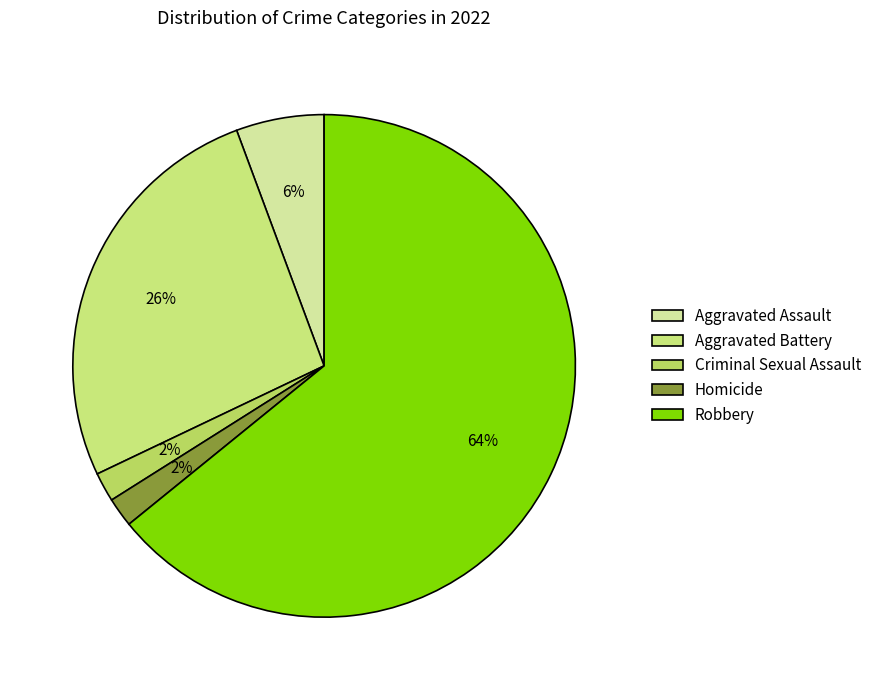

To the nearest percent, what portion does Aggravated Assault represent?

6%